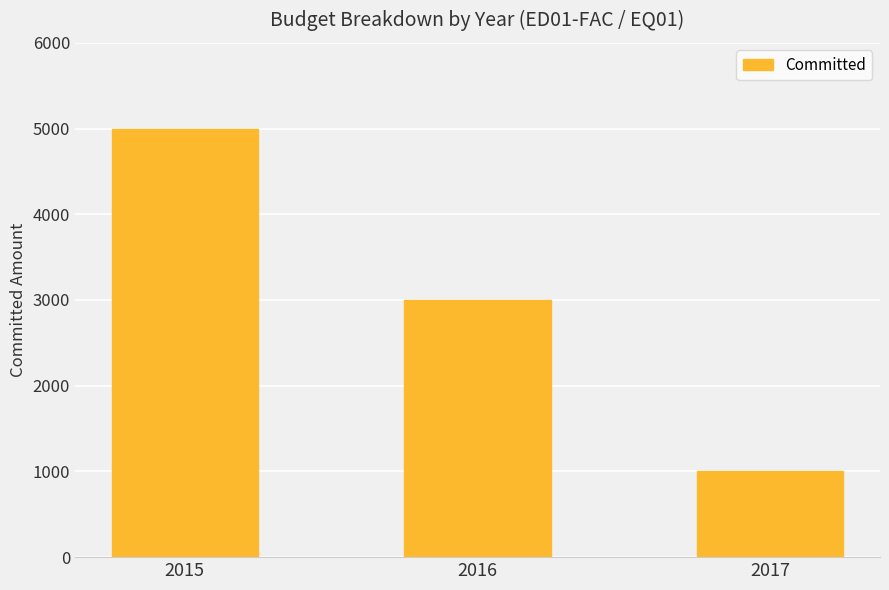

Does the chart contain stacked bars?

No